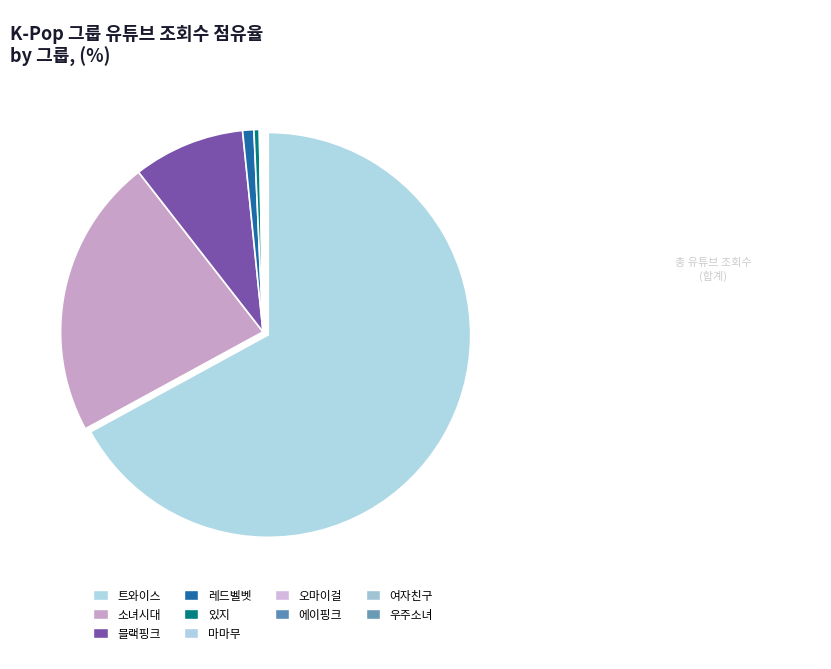

To the nearest percent, what is the difference between the largest and smallest slice percentages?

67%